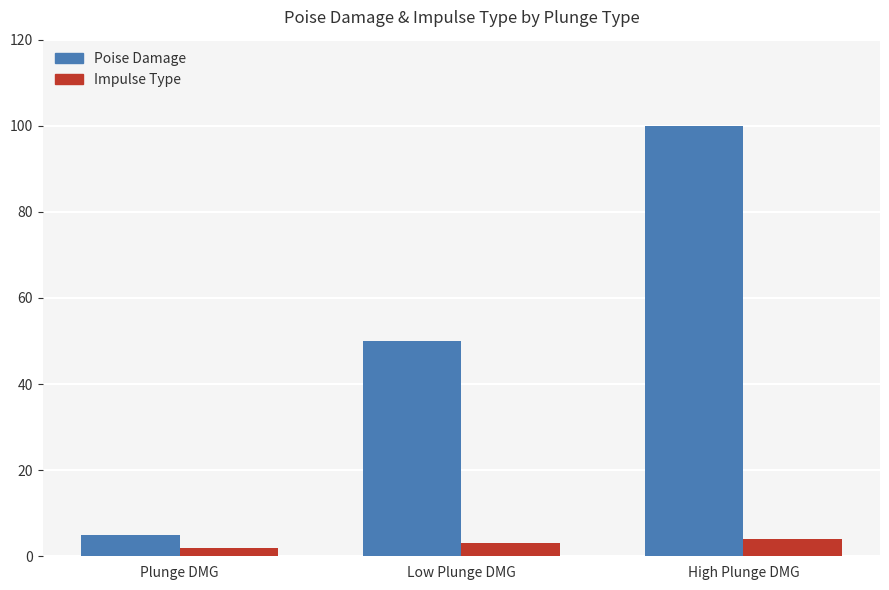

What is the label of the 3rd bar from the left?

High Plunge DMG